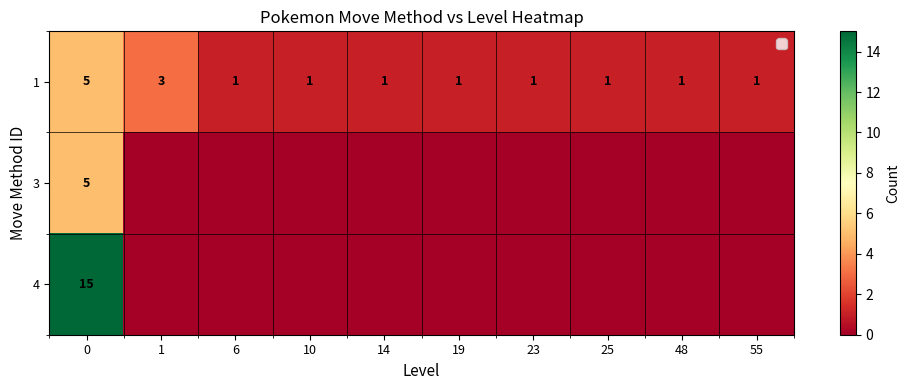

How many data points in 1 are above 1?

2